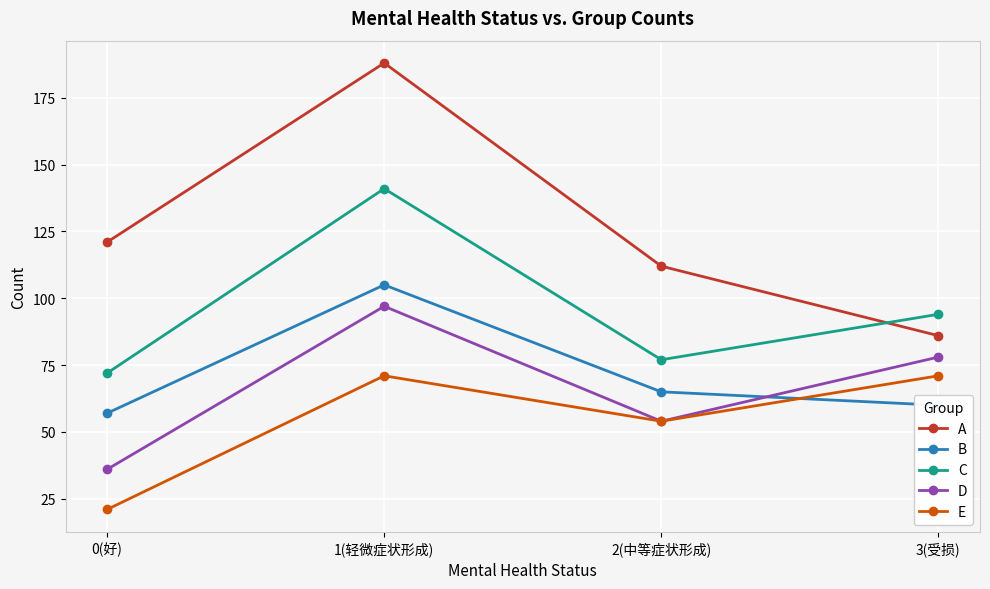

The B series shows 57 at 0(好). True or false?

True